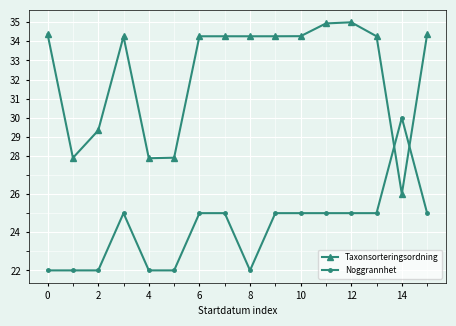

What is the sum of all Taxonsorteringsordning values?

517.6